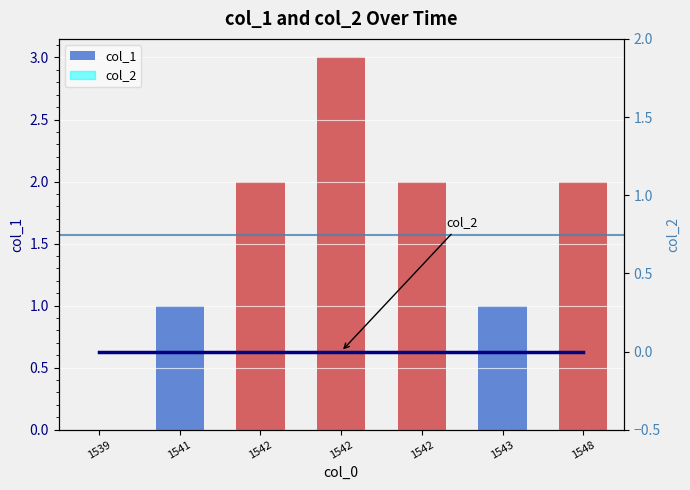

Which series has the largest total across all categories?

col_1